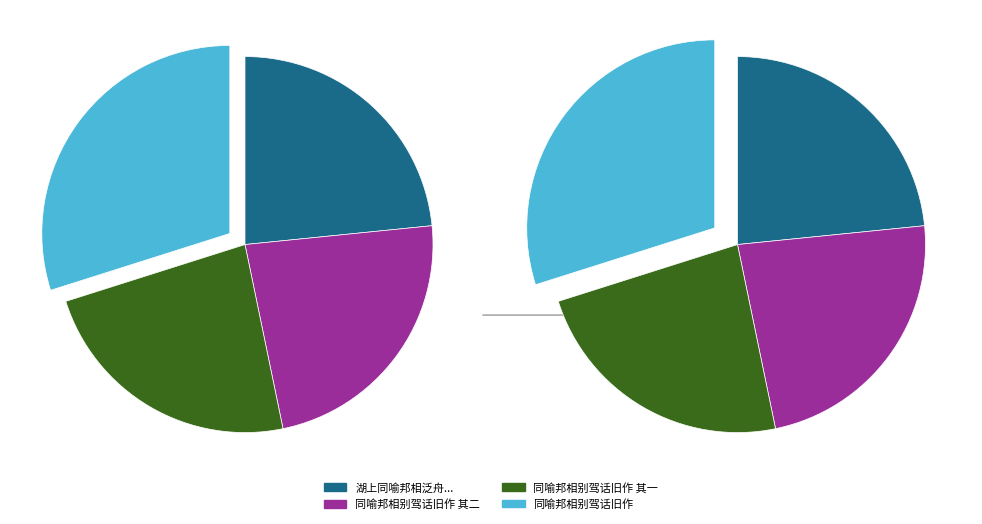

Does any single category account for the majority?

No